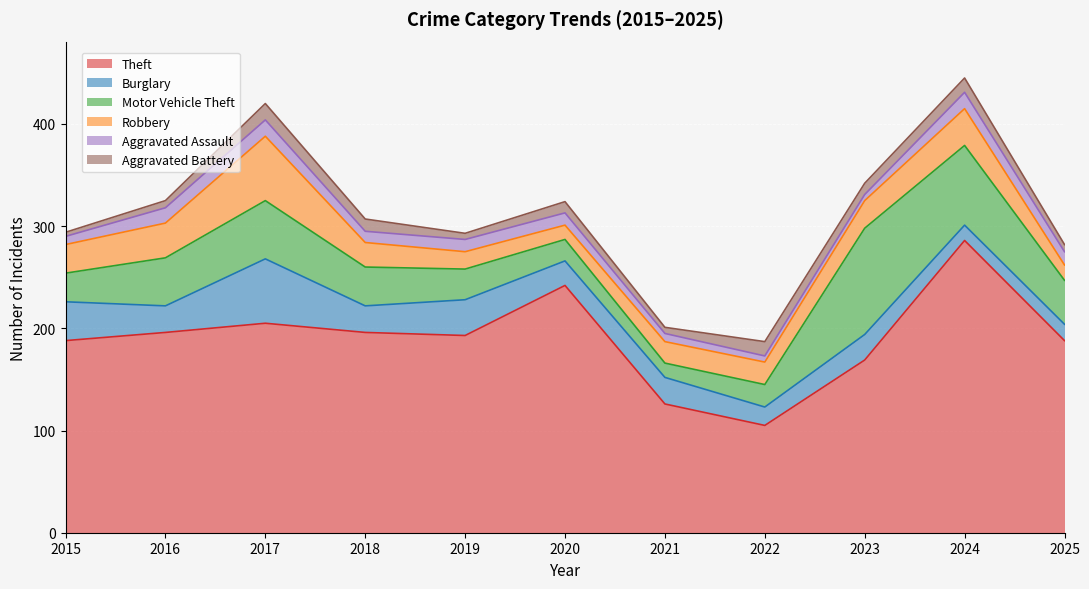

What is the minimum value shown in the chart?

4